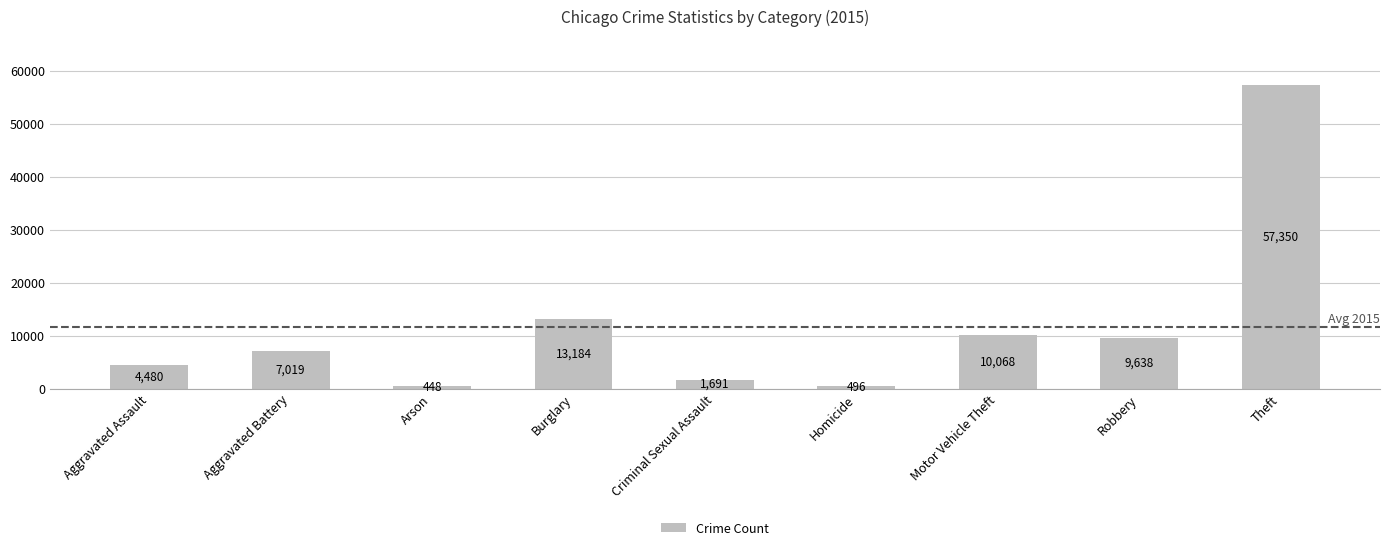

Where is the data nearest to the value 28899?

Burglary